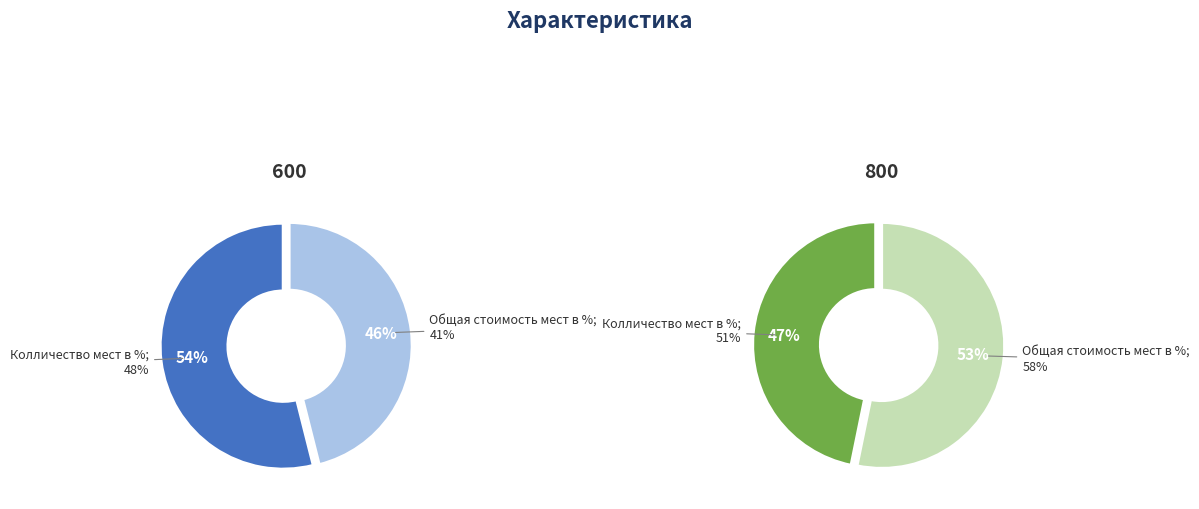

Which series has the largest range (max minus min)?

values_600